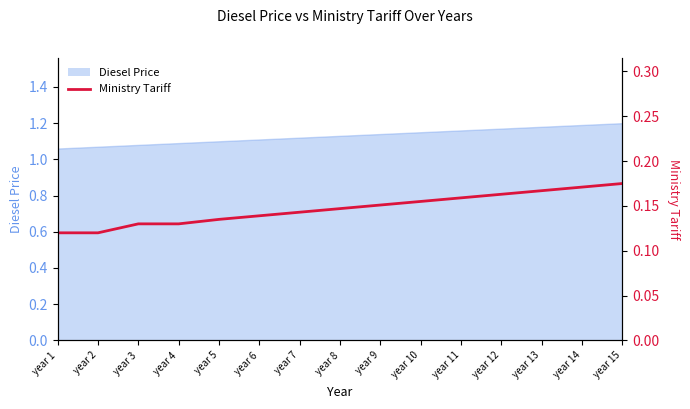

The value at year 10 is 0.1. True or false?

False